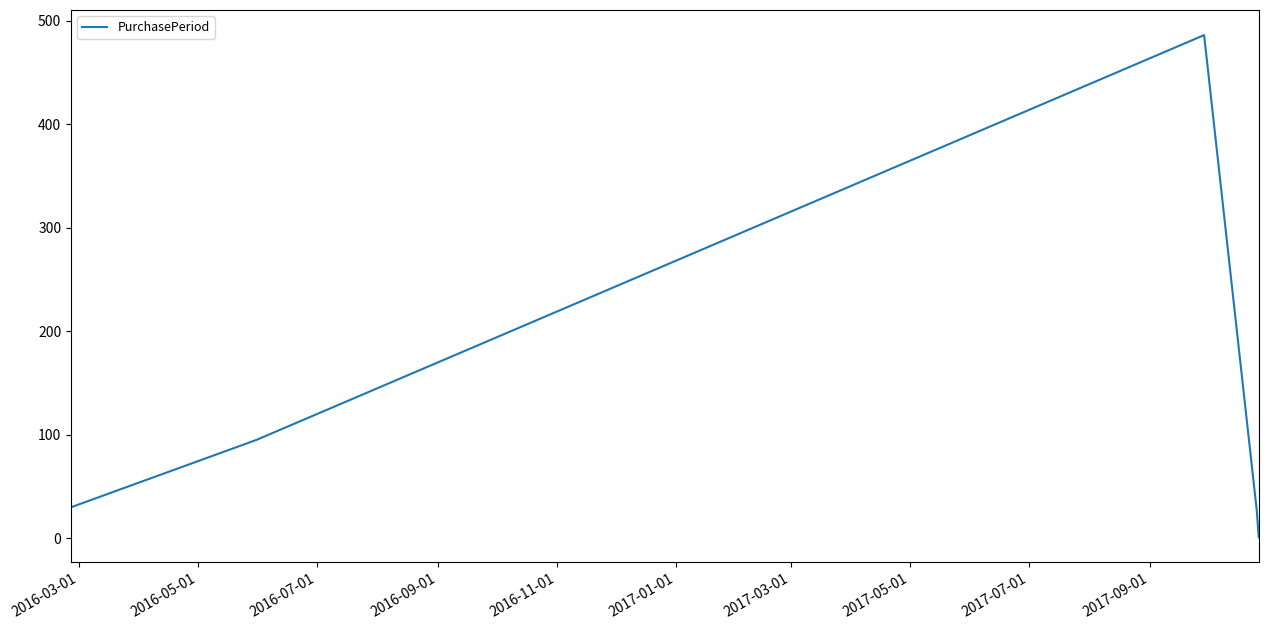

What is the difference between the second highest and second lowest values?

68